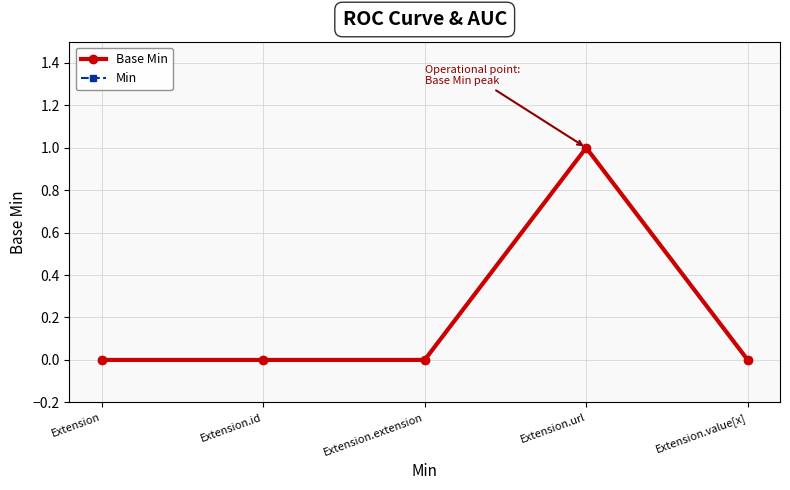

How many interior local peaks does the Base Min series have?

1